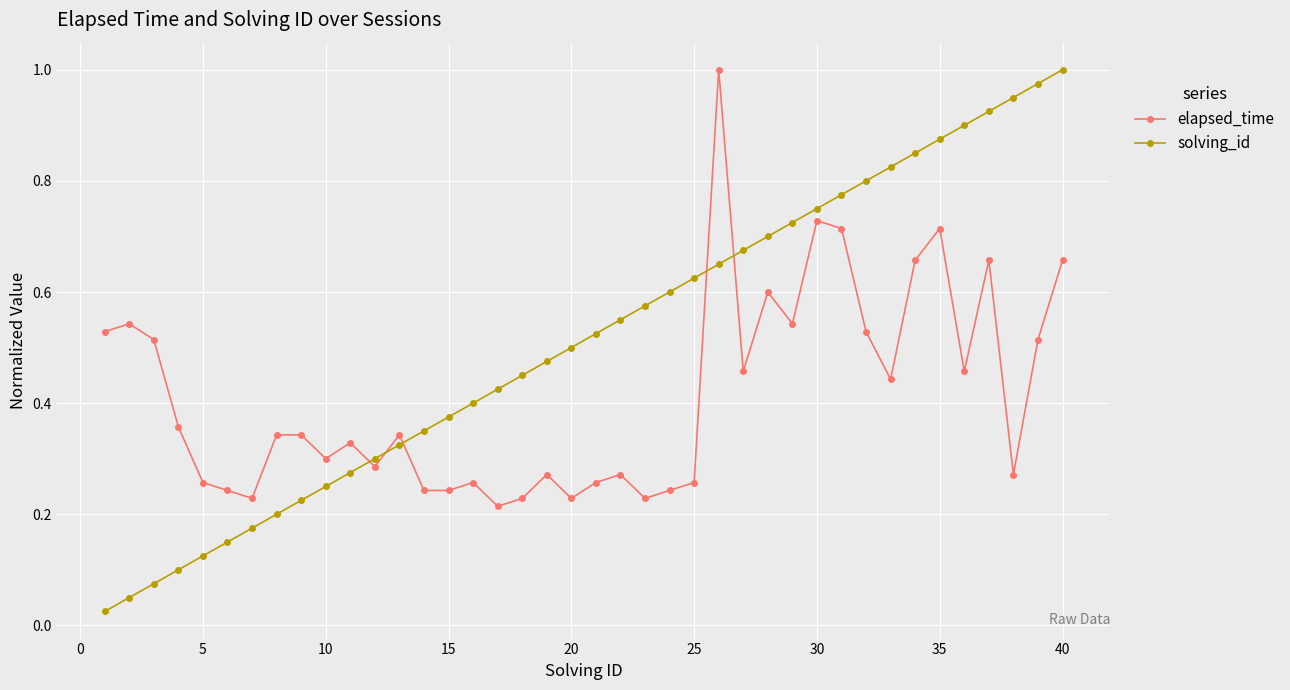

At how many categories does at least one series exceed 0?

40